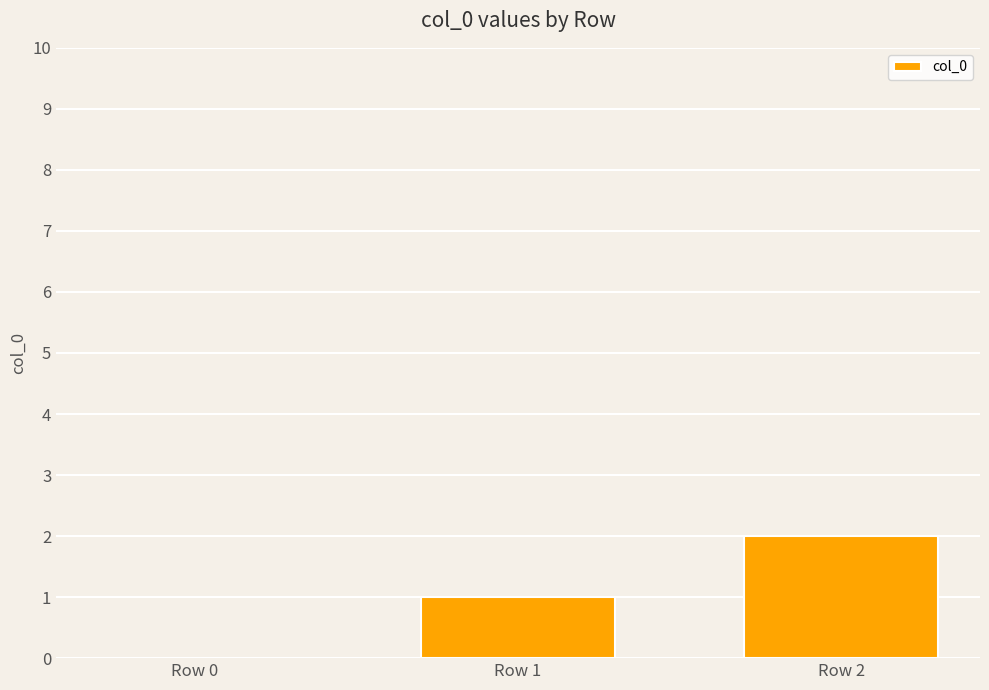

Reading left to right, extract all data points from this chart.

Row 0=0	Row 1=1	Row 2=2